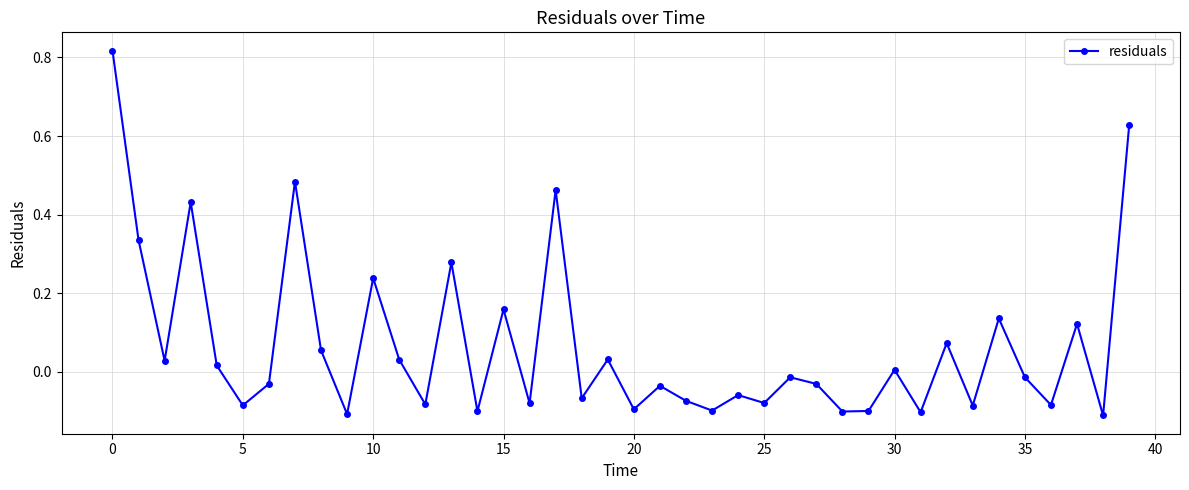

True or false: the data has more than 0 interior local peaks.

True